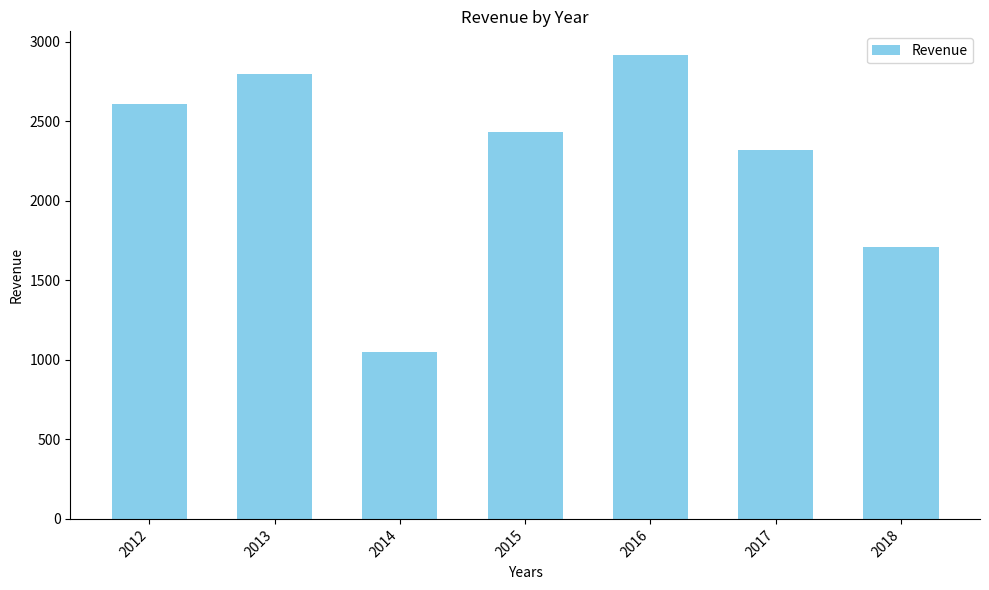

Which label corresponds to the smallest value in the chart?

2014